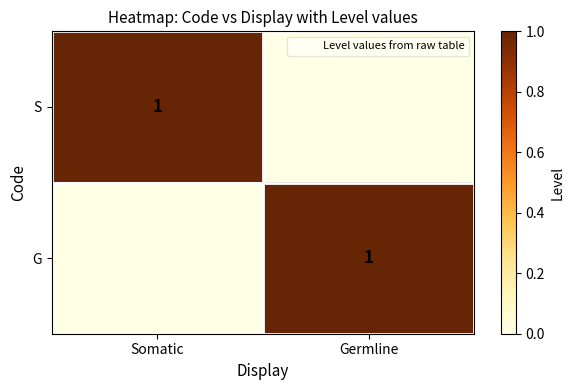

Rank the series at Somatic from highest to lowest value.

S, G